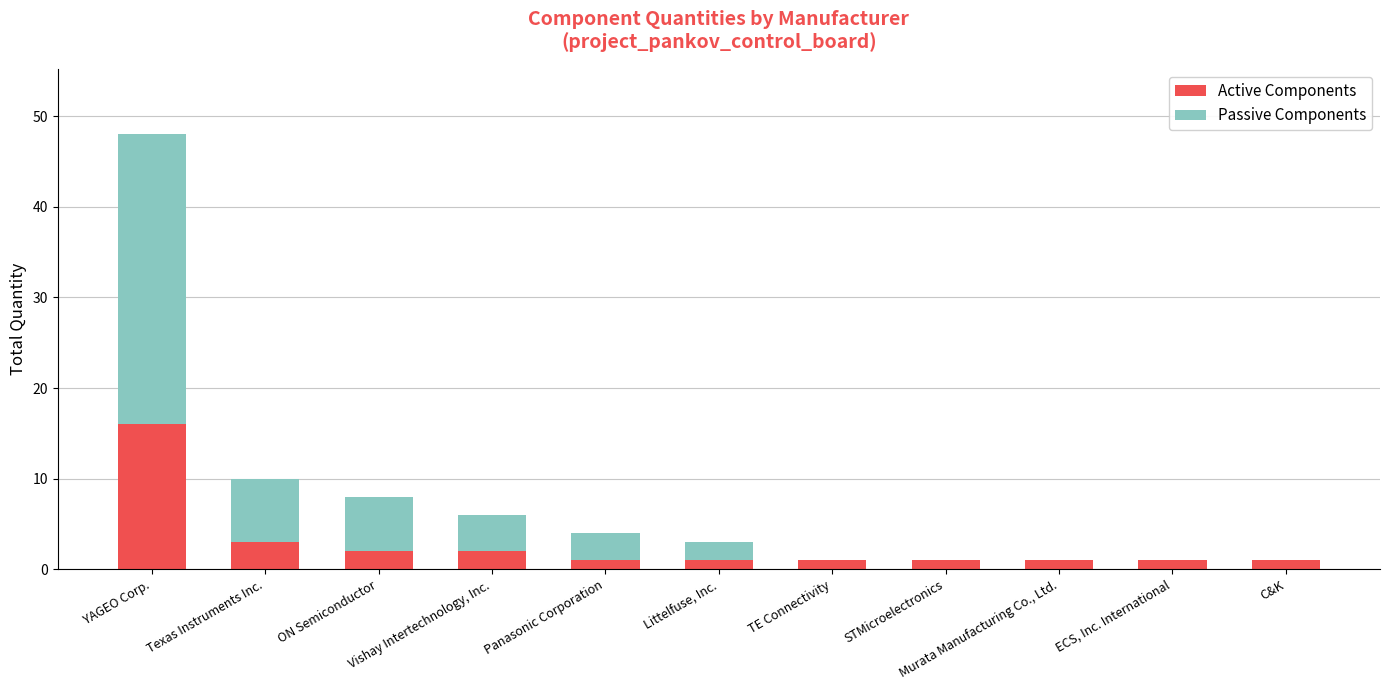

Count the number of categories in the chart.

11